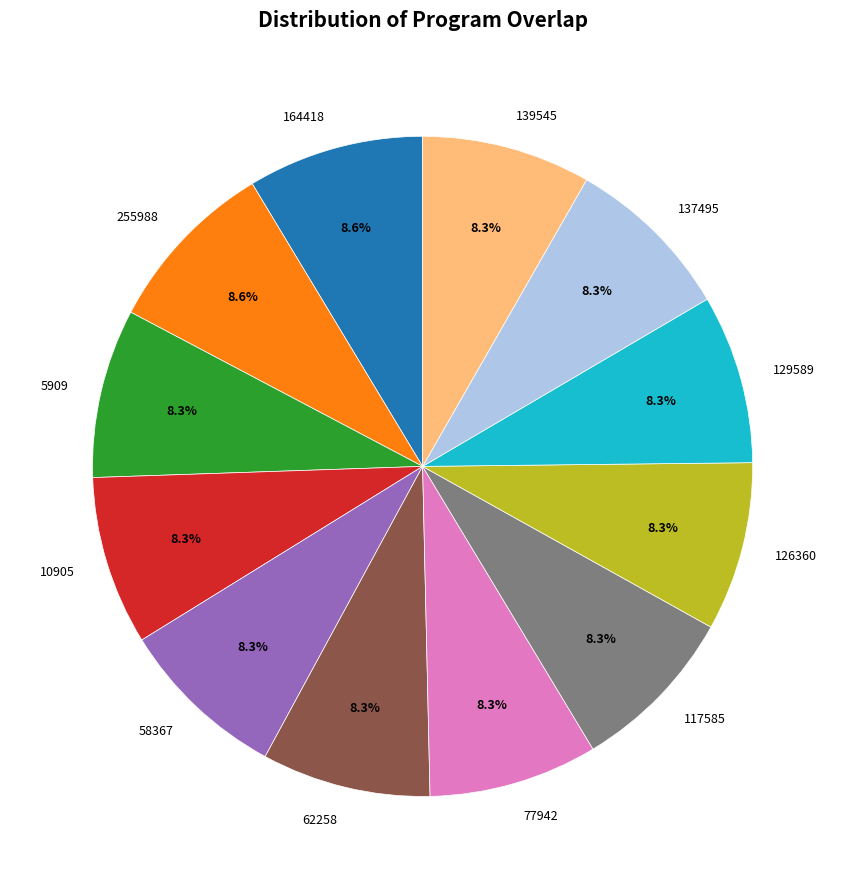

What percentage is the 137495 slice, to the nearest percent?

8%